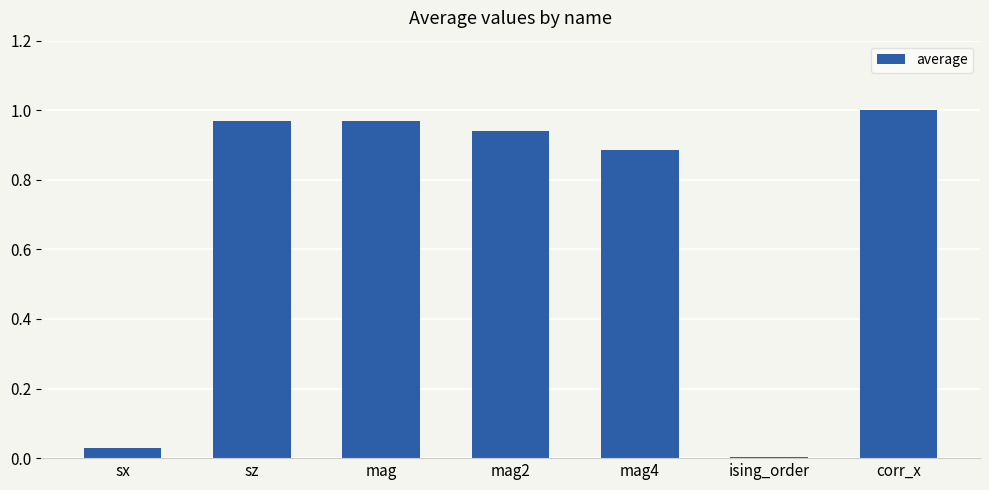

Which label corresponds to the largest value in the chart?

corr_x